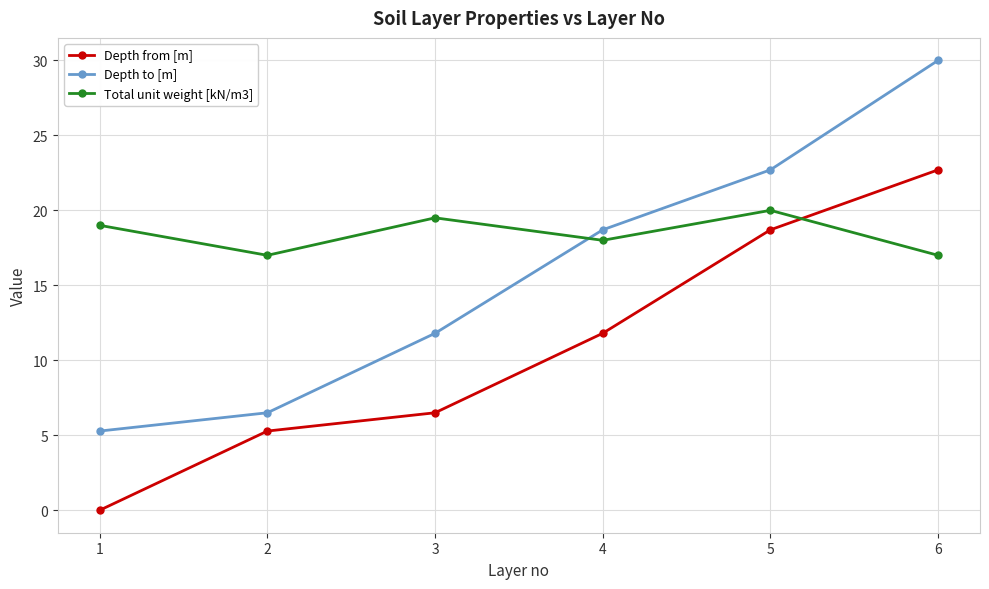

Is the value of Depth from [m] at 6 greater than the value of Total unit weight [kN/m3] at 1?

Yes